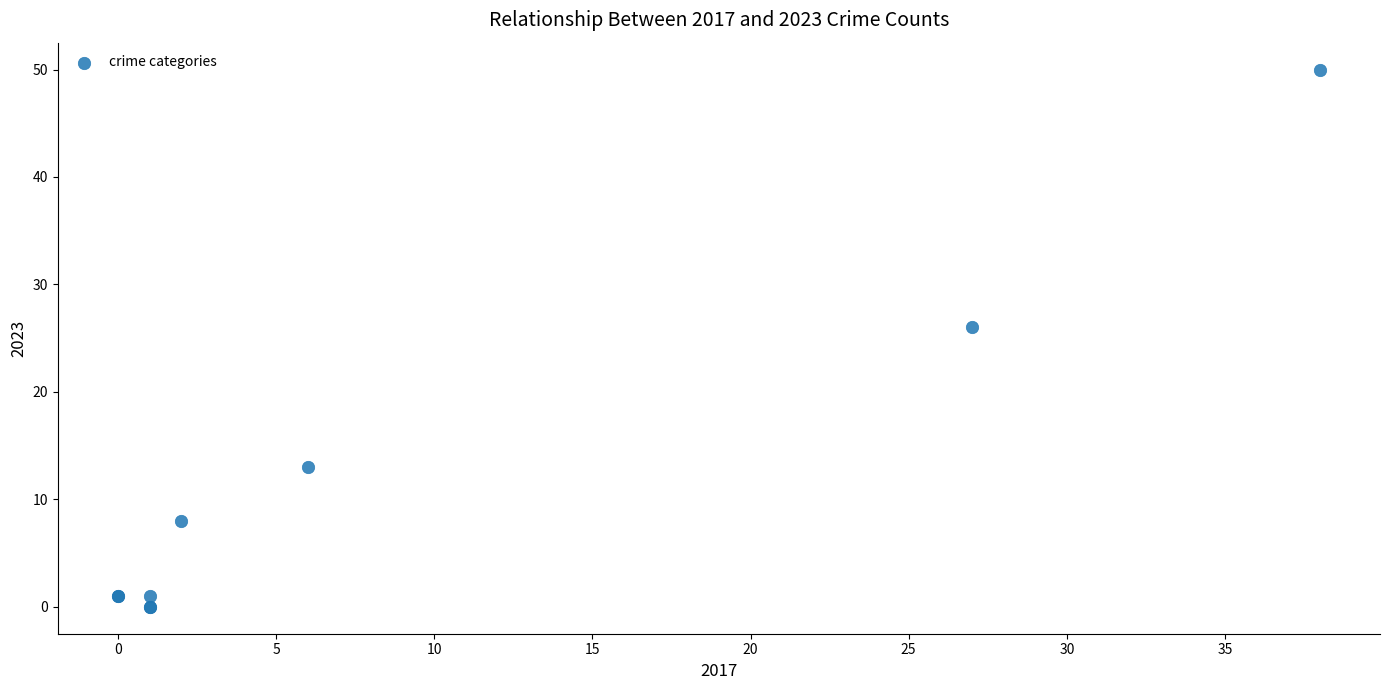

What Y value in the scatter plot is closest to 25?

26